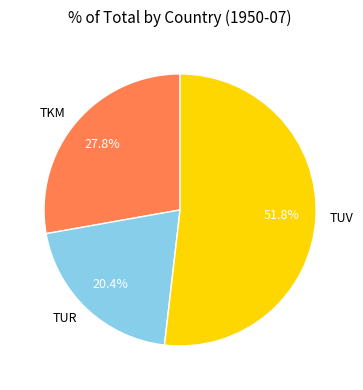

Combined, what portion of the pie is TUR and TUV?

72.2%